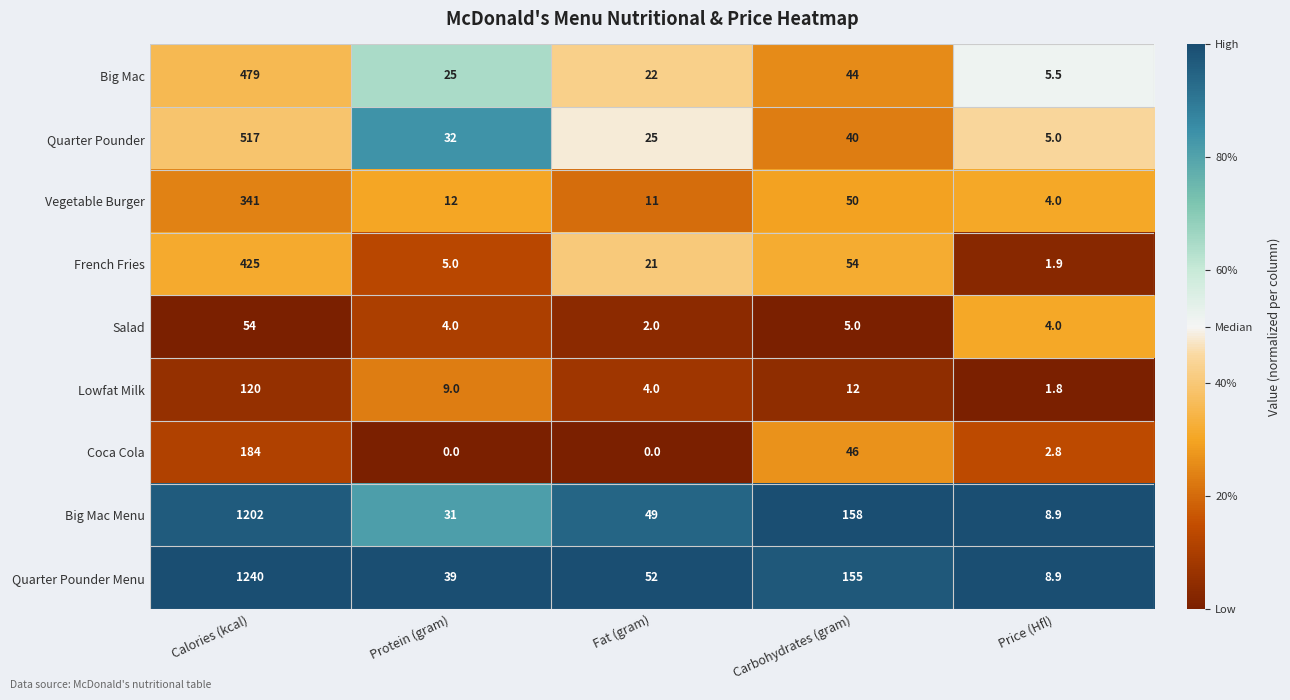

Which series has the widest spread of values?

Quarter Pounder Menu